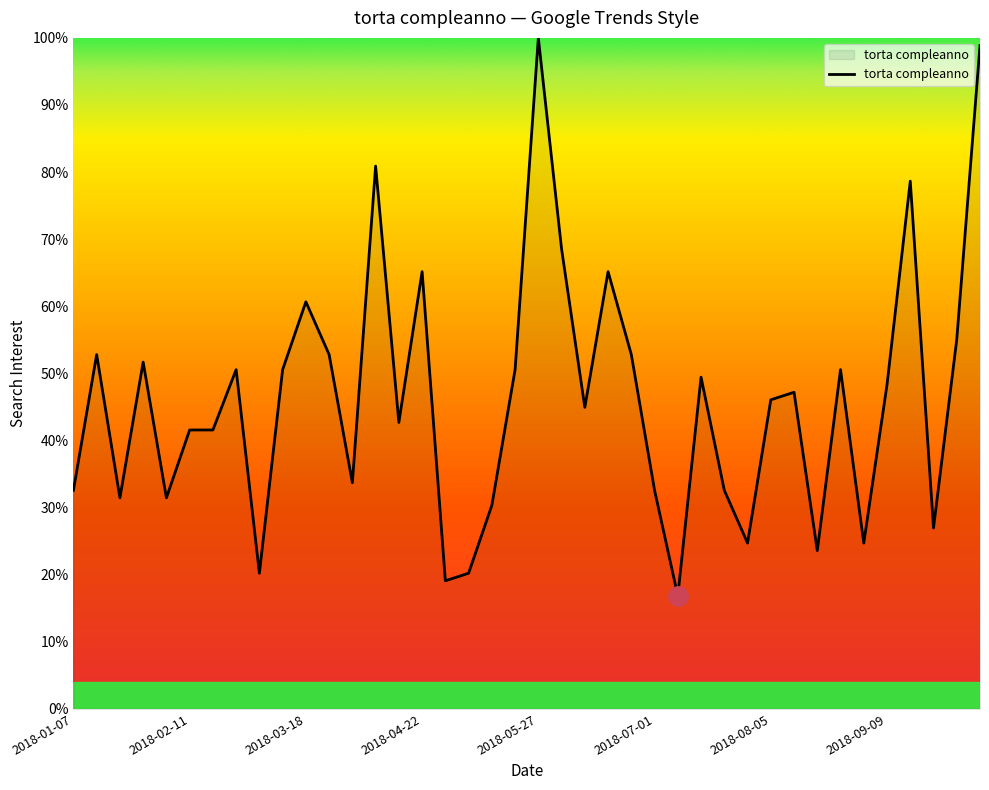

List the labels in order of value, smallest first.

2018-07-08, 2018-04-29, 2018-03-04, 2018-05-06, 2018-08-19, 2018-07-29, 2018-09-02, 2018-09-23, 2018-05-13, 2018-01-21, 2018-02-04, 2018-01-07, 2018-07-01, 2018-07-22, 2018-04-01, 2018-02-11, 2018-02-18, 2018-04-15, 2018-06-10, 2018-08-05, 2018-08-12, 2018-09-09, 2018-07-15, 2018-02-25, 2018-03-11, 2018-05-20, 2018-08-26, 2018-01-28, 2018-01-14, 2018-03-25, 2018-06-24, 2018-09-30, 2018-03-18, 2018-04-22, 2018-06-17, 2018-06-03, 2018-09-16, 2018-04-08, 2018-10-07, 2018-05-27